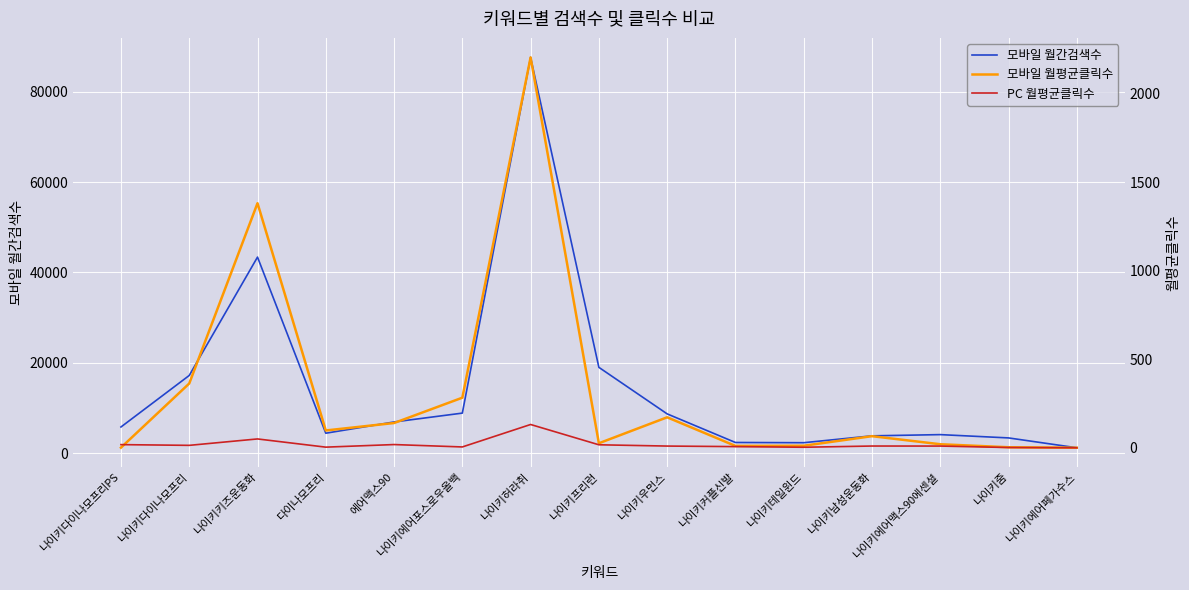

Reading left to right, transcribe all the data shown in this chart.

모바일 월간검색수: 나이키다이나모프리PS=5800.0	나이키다이나모프리=17200.0	나이키키즈운동화=43400.0	다이나모프리=4420.0	에어맥스90=6910.0	나이키에어포스로우올백=8870.0	나이키허라취=87600.0	나이키프리런=19000.0	나이키우먼스=8700.0	나이키커플신발=2370.0	나이키테일윈드=2320.0	나이키남성운동화=3840.0	나이키에어맥스90에센셜=4110.0	나이키줌=3380.0	나이키에어페가수스=1200.0
모바일 월평균클릭수: 나이키다이나모프리PS=1.8	나이키다이나모프리=363.7	나이키키즈운동화=1381.0	다이나모프리=98.7	에어맥스90=140.7	나이키에어포스로우올백=283.6	나이키허라취=2203.7	나이키프리런=26.5	나이키우먼스=173.0	나이키커플신발=11.5	나이키테일윈드=12.5	나이키남성운동화=66.5	나이키에어맥스90에센셜=21.0	나이키줌=4.0	나이키에어페가수스=1.4
PC 월평균클릭수: 나이키다이나모프리PS=18.8	나이키다이나모프리=14.7	나이키키즈운동화=50.9	다이나모프리=4.6	에어맥스90=19.2	나이키에어포스로우올백=5.7	나이키허라취=132.4	나이키프리런=17.9	나이키우먼스=10.7	나이키커플신발=7.6	나이키테일윈드=4.0	나이키남성운동화=10.9	나이키에어맥스90에센셜=10.7	나이키줌=2.5	나이키에어페가수스=1.1